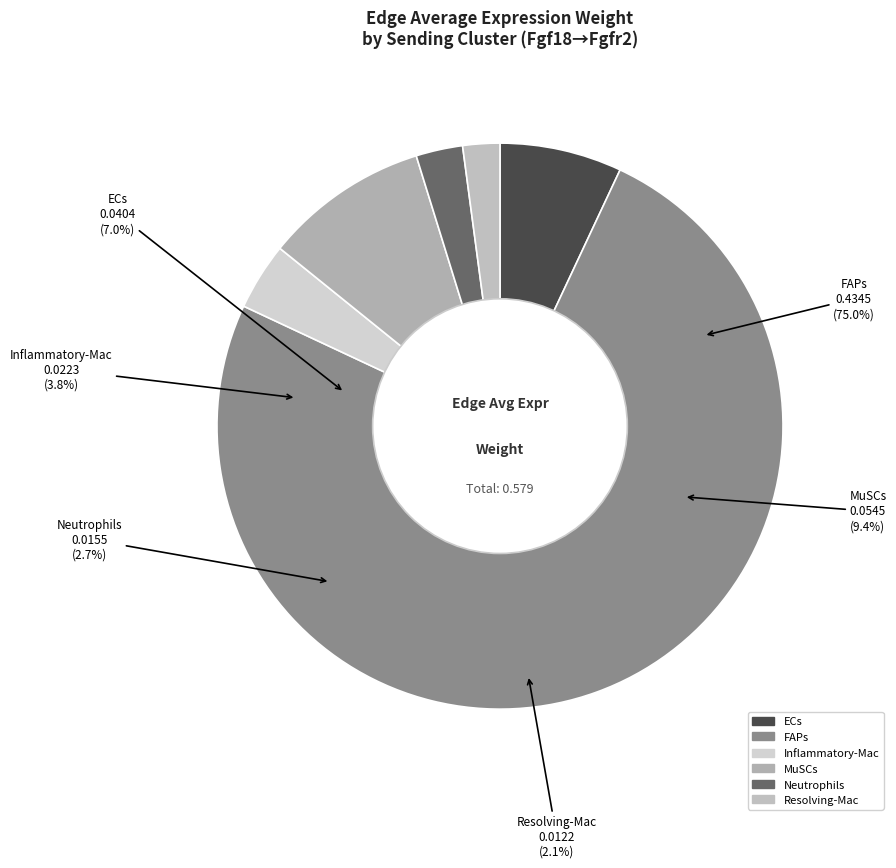

True or false: Inflammatory-Mac accounts for 11% of the total.

False